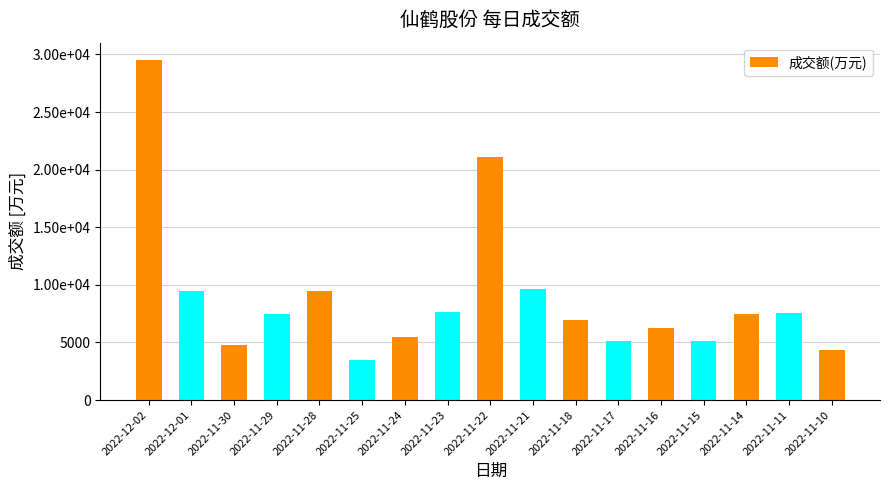

Reading left to right, what are all the values shown in this chart?

2022-12-02=29545	2022-12-01=9472	2022-11-30=4752	2022-11-29=7447	2022-11-28=9479	2022-11-25=3453	2022-11-24=5451	2022-11-23=7651	2022-11-22=21110	2022-11-21=9615	2022-11-18=6937	2022-11-17=5115	2022-11-16=6283	2022-11-15=5120	2022-11-14=7475	2022-11-11=7518	2022-11-10=4318